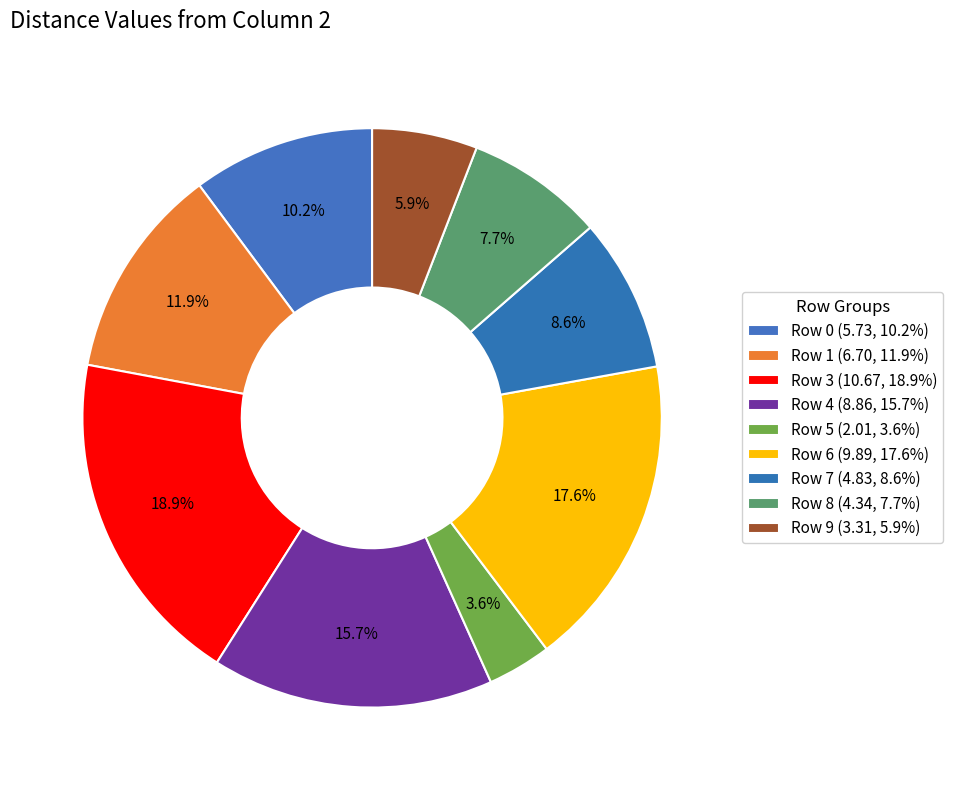

How many segments does this pie chart have?

9